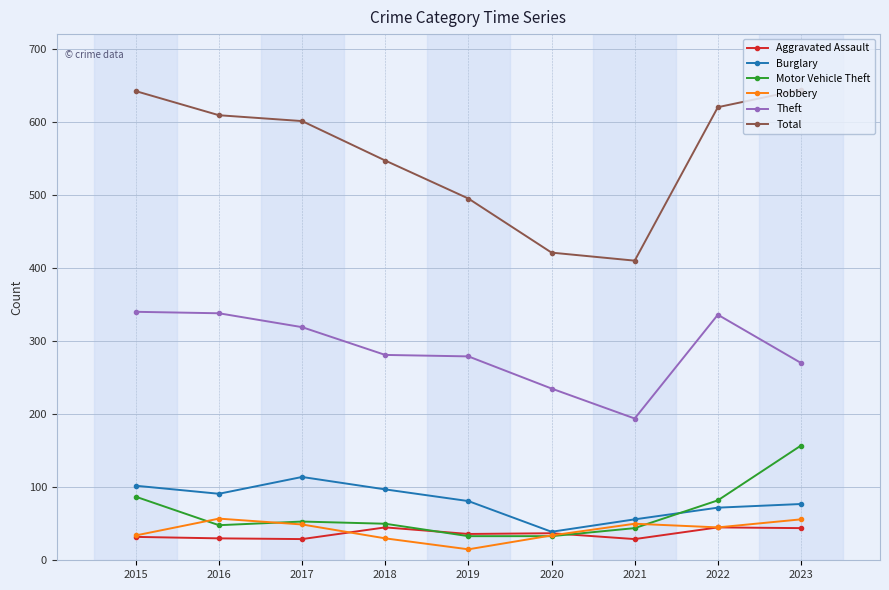

What is the highest value of the Burglary series?

114